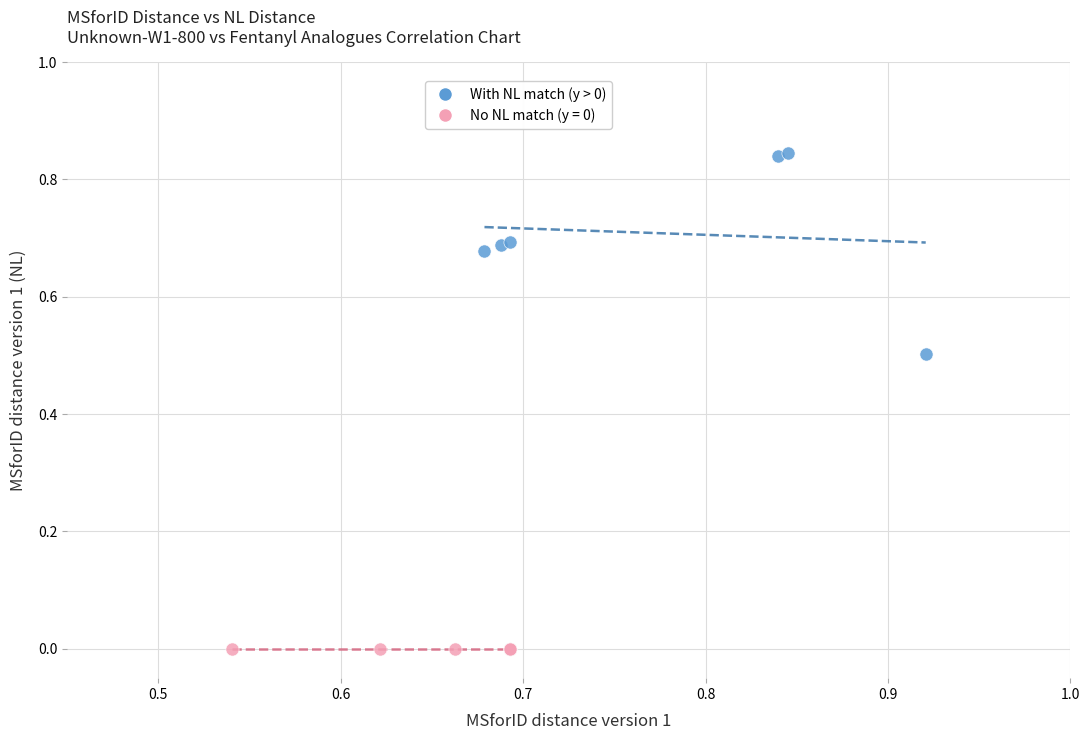

Which series contains the highest Y value?

With NL match (y > 0)